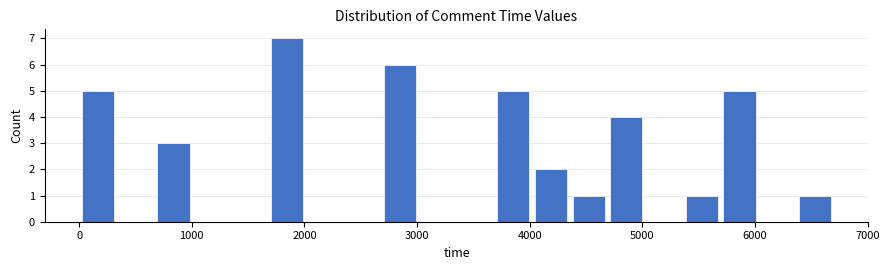

Around what value on the x-axis is the tallest bar? Give the approximate position of its centre, as read against the axis.

1800